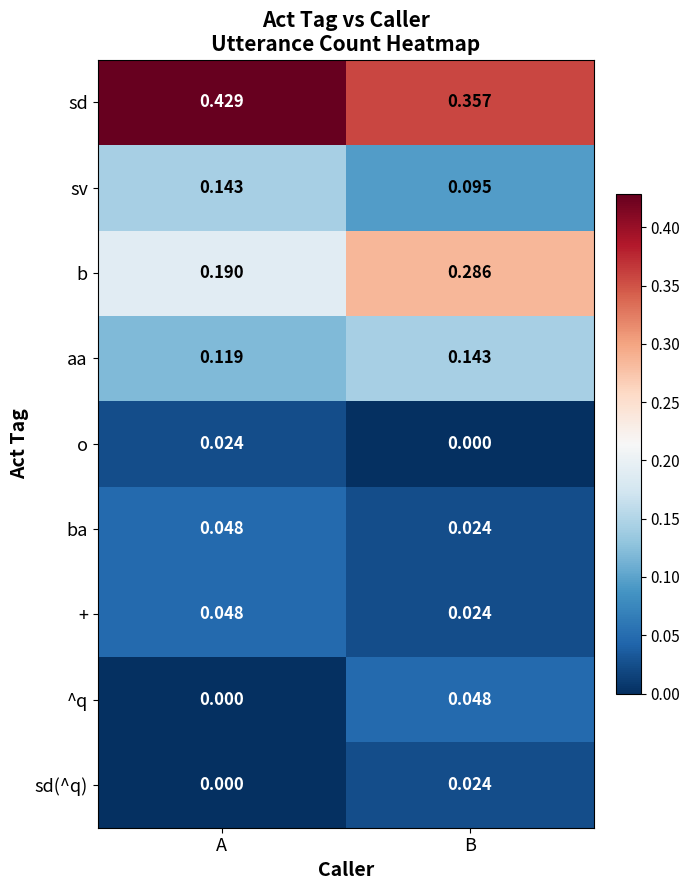

Which series has the largest total across all categories?

sd